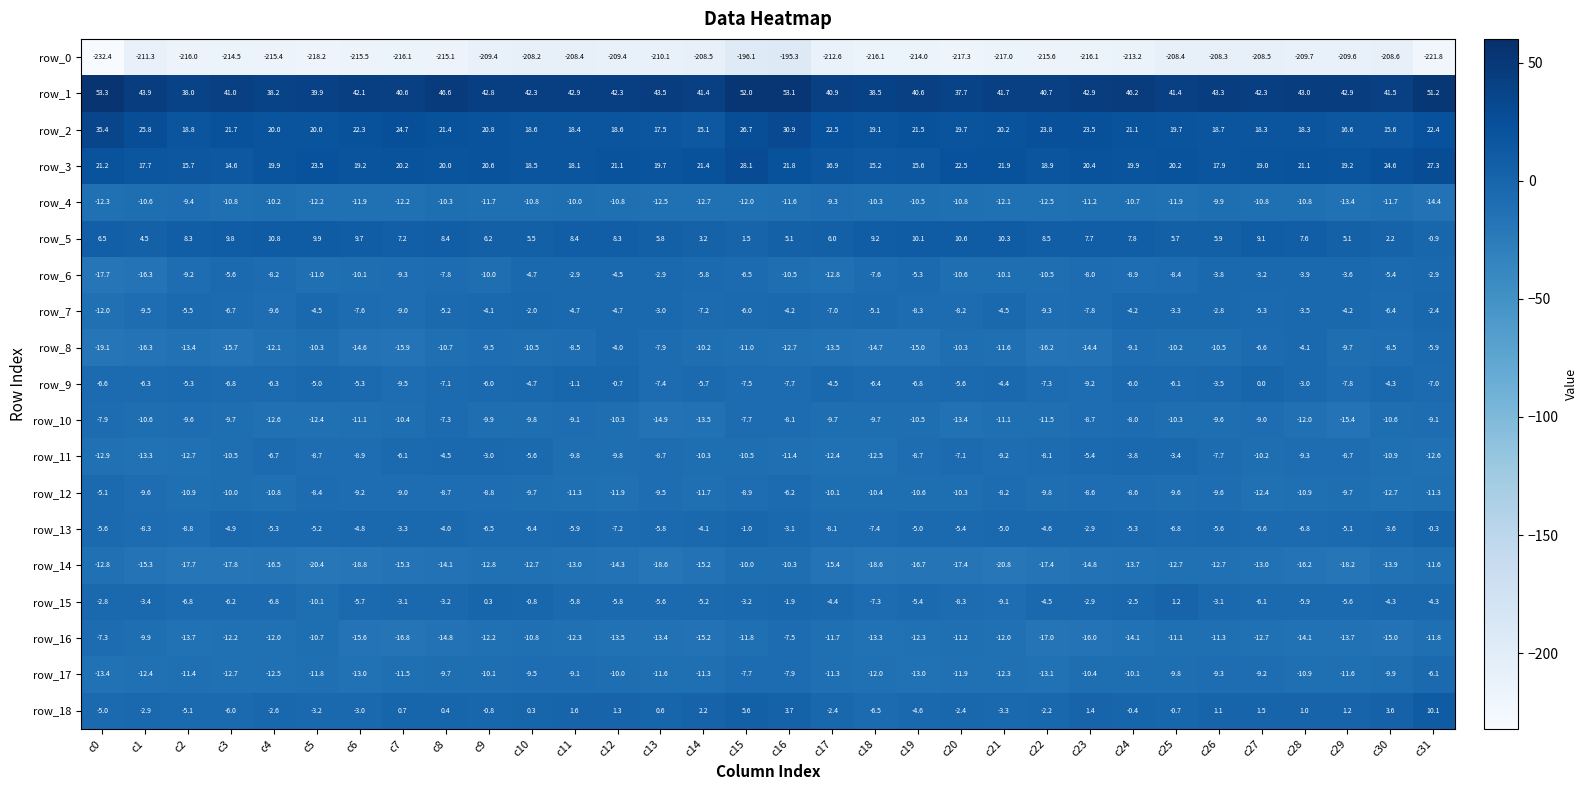

Reading left to right, what are all the values shown in this chart?

row_0: c0=-232.4	c1=-211.3	c2=-216.0	c3=-214.5	c4=-215.4	c5=-218.2	c6=-215.5	c7=-216.1	c8=-215.1	c9=-209.4	c10=-208.2	c11=-208.4	c12=-209.4	c13=-210.1	c14=-208.5	c15=-196.1	c16=-195.3	c17=-212.6	c18=-216.1	c19=-214.0	c20=-217.3	c21=-217.0	c22=-215.6	c23=-216.1	c24=-213.2	c25=-208.4	c26=-208.3	c27=-208.5	c28=-209.7	c29=-209.6	c30=-208.6	c31=-221.8
row_1: c0=53.3	c1=43.9	c2=38.0	c3=41.0	c4=38.2	c5=39.9	c6=42.1	c7=40.6	c8=46.6	c9=42.8	c10=42.3	c11=42.9	c12=42.3	c13=43.5	c14=41.4	c15=52.0	c16=53.1	c17=40.9	c18=38.5	c19=40.6	c20=37.7	c21=41.7	c22=40.7	c23=42.9	c24=46.2	c25=41.4	c26=43.3	c27=42.3	c28=43.0	c29=42.9	c30=41.5	c31=51.2
row_2: c0=35.4	c1=25.8	c2=18.8	c3=21.7	c4=20.0	c5=20.0	c6=22.3	c7=24.7	c8=21.4	c9=20.8	c10=18.6	c11=18.4	c12=18.6	c13=17.5	c14=15.1	c15=26.7	c16=30.9	c17=22.5	c18=19.1	c19=21.5	c20=19.7	c21=20.2	c22=23.8	c23=23.5	c24=21.1	c25=19.7	c26=18.7	c27=18.3	c28=18.3	c29=16.6	c30=15.6	c31=22.4
row_3: c0=21.2	c1=17.7	c2=15.7	c3=14.6	c4=19.9	c5=23.5	c6=19.2	c7=20.2	c8=20.0	c9=20.6	c10=18.5	c11=18.1	c12=21.1	c13=19.7	c14=21.4	c15=28.1	c16=21.8	c17=16.9	c18=15.2	c19=15.6	c20=22.5	c21=21.9	c22=18.9	c23=20.4	c24=19.9	c25=20.2	c26=17.9	c27=19.0	c28=21.1	c29=19.2	c30=24.6	c31=27.3
row_4: c0=-12.3	c1=-10.6	c2=-9.4	c3=-10.8	c4=-10.2	c5=-12.2	c6=-11.9	c7=-12.2	c8=-10.3	c9=-11.7	c10=-10.8	c11=-10.0	c12=-10.8	c13=-12.5	c14=-12.7	c15=-12.0	c16=-11.6	c17=-9.3	c18=-10.3	c19=-10.5	c20=-10.8	c21=-12.1	c22=-12.5	c23=-11.2	c24=-10.7	c25=-11.9	c26=-9.9	c27=-10.8	c28=-10.8	c29=-13.4	c30=-11.7	c31=-14.4
row_5: c0=6.5	c1=4.5	c2=8.3	c3=9.8	c4=10.8	c5=9.9	c6=9.7	c7=7.2	c8=8.4	c9=6.2	c10=5.5	c11=8.4	c12=8.3	c13=5.8	c14=3.2	c15=1.5	c16=5.1	c17=6.0	c18=9.2	c19=10.1	c20=10.6	c21=10.3	c22=8.5	c23=7.7	c24=7.8	c25=5.7	c26=5.9	c27=9.1	c28=7.6	c29=5.1	c30=2.2	c31=-0.9
row_6: c0=-17.7	c1=-16.3	c2=-9.2	c3=-5.6	c4=-8.2	c5=-11.0	c6=-10.1	c7=-9.3	c8=-7.8	c9=-10.0	c10=-4.7	c11=-2.9	c12=-4.5	c13=-2.9	c14=-5.8	c15=-6.5	c16=-10.5	c17=-12.8	c18=-7.6	c19=-5.3	c20=-10.6	c21=-10.1	c22=-10.5	c23=-8.0	c24=-8.9	c25=-8.4	c26=-3.8	c27=-3.2	c28=-3.9	c29=-3.6	c30=-5.4	c31=-2.9
row_7: c0=-12.0	c1=-9.5	c2=-5.5	c3=-6.7	c4=-9.6	c5=-4.5	c6=-7.6	c7=-9.0	c8=-5.2	c9=-4.1	c10=-2.0	c11=-4.7	c12=-4.7	c13=-3.0	c14=-7.2	c15=-6.0	c16=-4.2	c17=-7.0	c18=-5.1	c19=-8.3	c20=-8.2	c21=-4.5	c22=-9.3	c23=-7.8	c24=-4.2	c25=-3.3	c26=-2.8	c27=-5.3	c28=-3.5	c29=-4.2	c30=-6.4	c31=-2.4
row_8: c0=-19.1	c1=-16.3	c2=-13.4	c3=-15.7	c4=-12.1	c5=-10.3	c6=-14.6	c7=-15.9	c8=-10.7	c9=-9.5	c10=-10.5	c11=-8.5	c12=-4.0	c13=-7.9	c14=-10.2	c15=-11.0	c16=-12.7	c17=-13.5	c18=-14.7	c19=-15.0	c20=-10.3	c21=-11.6	c22=-16.2	c23=-14.4	c24=-9.1	c25=-10.2	c26=-10.5	c27=-6.6	c28=-4.1	c29=-9.7	c30=-8.5	c31=-5.9
row_9: c0=-6.6	c1=-6.3	c2=-5.3	c3=-6.8	c4=-6.3	c5=-5.0	c6=-5.3	c7=-9.5	c8=-7.1	c9=-6.0	c10=-4.7	c11=-1.1	c12=-0.7	c13=-7.4	c14=-5.7	c15=-7.5	c16=-7.7	c17=-4.5	c18=-6.4	c19=-6.8	c20=-5.6	c21=-4.4	c22=-7.3	c23=-9.2	c24=-6.0	c25=-6.1	c26=-3.5	c27=0.0	c28=-3.0	c29=-7.8	c30=-4.3	c31=-7.0
row_10: c0=-7.9	c1=-10.6	c2=-9.6	c3=-9.7	c4=-12.6	c5=-12.4	c6=-11.1	c7=-10.4	c8=-7.3	c9=-9.9	c10=-9.8	c11=-9.1	c12=-10.3	c13=-14.9	c14=-13.5	c15=-7.7	c16=-8.1	c17=-9.7	c18=-9.7	c19=-10.5	c20=-13.4	c21=-11.1	c22=-11.5	c23=-8.7	c24=-8.0	c25=-10.3	c26=-9.6	c27=-9.0	c28=-12.0	c29=-15.4	c30=-10.6	c31=-9.1
row_11: c0=-12.9	c1=-13.3	c2=-12.7	c3=-10.5	c4=-6.7	c5=-8.7	c6=-8.9	c7=-6.1	c8=-4.5	c9=-3.0	c10=-5.6	c11=-9.8	c12=-9.8	c13=-8.7	c14=-10.3	c15=-10.5	c16=-11.4	c17=-12.4	c18=-12.5	c19=-8.7	c20=-7.1	c21=-9.2	c22=-8.1	c23=-5.4	c24=-3.8	c25=-3.4	c26=-7.7	c27=-10.2	c28=-9.3	c29=-8.7	c30=-10.9	c31=-12.6
row_12: c0=-5.1	c1=-9.6	c2=-10.9	c3=-10.0	c4=-10.8	c5=-8.4	c6=-9.2	c7=-9.0	c8=-8.7	c9=-8.8	c10=-9.7	c11=-11.3	c12=-11.9	c13=-9.5	c14=-11.7	c15=-8.9	c16=-6.2	c17=-10.1	c18=-10.4	c19=-10.6	c20=-10.3	c21=-8.2	c22=-9.8	c23=-8.6	c24=-8.6	c25=-9.6	c26=-9.6	c27=-12.4	c28=-10.9	c29=-9.7	c30=-12.7	c31=-11.3
row_13: c0=-5.6	c1=-8.3	c2=-8.8	c3=-4.9	c4=-5.3	c5=-5.2	c6=-4.8	c7=-3.3	c8=-4.0	c9=-6.5	c10=-6.4	c11=-5.9	c12=-7.2	c13=-5.8	c14=-4.1	c15=-1.0	c16=-3.1	c17=-8.1	c18=-7.4	c19=-5.0	c20=-5.4	c21=-5.0	c22=-4.6	c23=-2.9	c24=-5.3	c25=-6.8	c26=-5.6	c27=-6.6	c28=-6.8	c29=-5.1	c30=-3.6	c31=-0.3
row_14: c0=-12.8	c1=-15.3	c2=-17.7	c3=-17.8	c4=-16.5	c5=-20.4	c6=-18.8	c7=-15.3	c8=-14.1	c9=-12.8	c10=-12.7	c11=-13.0	c12=-14.3	c13=-18.6	c14=-15.2	c15=-10.0	c16=-10.3	c17=-15.4	c18=-18.6	c19=-16.7	c20=-17.4	c21=-20.8	c22=-17.4	c23=-14.8	c24=-13.7	c25=-12.7	c26=-12.7	c27=-13.0	c28=-16.2	c29=-18.2	c30=-13.9	c31=-11.6
row_15: c0=-2.8	c1=-3.4	c2=-6.8	c3=-6.2	c4=-6.8	c5=-10.1	c6=-5.7	c7=-3.1	c8=-3.2	c9=0.3	c10=-0.8	c11=-5.8	c12=-5.8	c13=-5.6	c14=-5.2	c15=-3.2	c16=-1.9	c17=-4.4	c18=-7.3	c19=-5.4	c20=-8.3	c21=-9.1	c22=-4.5	c23=-2.9	c24=-2.5	c25=1.2	c26=-3.1	c27=-6.1	c28=-5.9	c29=-5.6	c30=-4.3	c31=-4.3
row_16: c0=-7.3	c1=-9.9	c2=-13.7	c3=-12.2	c4=-12.0	c5=-10.7	c6=-15.6	c7=-16.8	c8=-14.8	c9=-12.2	c10=-10.8	c11=-12.3	c12=-13.5	c13=-13.4	c14=-15.2	c15=-11.8	c16=-7.5	c17=-11.7	c18=-13.3	c19=-12.3	c20=-11.2	c21=-12.0	c22=-17.0	c23=-16.0	c24=-14.1	c25=-11.1	c26=-11.3	c27=-12.7	c28=-14.1	c29=-13.7	c30=-15.0	c31=-11.8
row_17: c0=-13.4	c1=-12.4	c2=-11.4	c3=-12.7	c4=-12.5	c5=-11.8	c6=-13.0	c7=-11.5	c8=-9.7	c9=-10.1	c10=-9.5	c11=-9.1	c12=-10.0	c13=-11.6	c14=-11.3	c15=-7.7	c16=-7.9	c17=-11.3	c18=-12.0	c19=-13.0	c20=-11.9	c21=-12.3	c22=-13.1	c23=-10.4	c24=-10.1	c25=-9.8	c26=-9.3	c27=-9.2	c28=-10.9	c29=-11.6	c30=-9.9	c31=-6.1
row_18: c0=-5.0	c1=-2.9	c2=-5.1	c3=-6.0	c4=-2.6	c5=-3.2	c6=-3.0	c7=0.7	c8=0.4	c9=-0.8	c10=0.3	c11=1.6	c12=1.3	c13=0.6	c14=2.2	c15=5.6	c16=3.7	c17=-2.4	c18=-6.5	c19=-4.6	c20=-2.4	c21=-3.3	c22=-2.2	c23=1.4	c24=-0.4	c25=-0.7	c26=1.1	c27=1.5	c28=1.0	c29=1.2	c30=3.6	c31=10.1